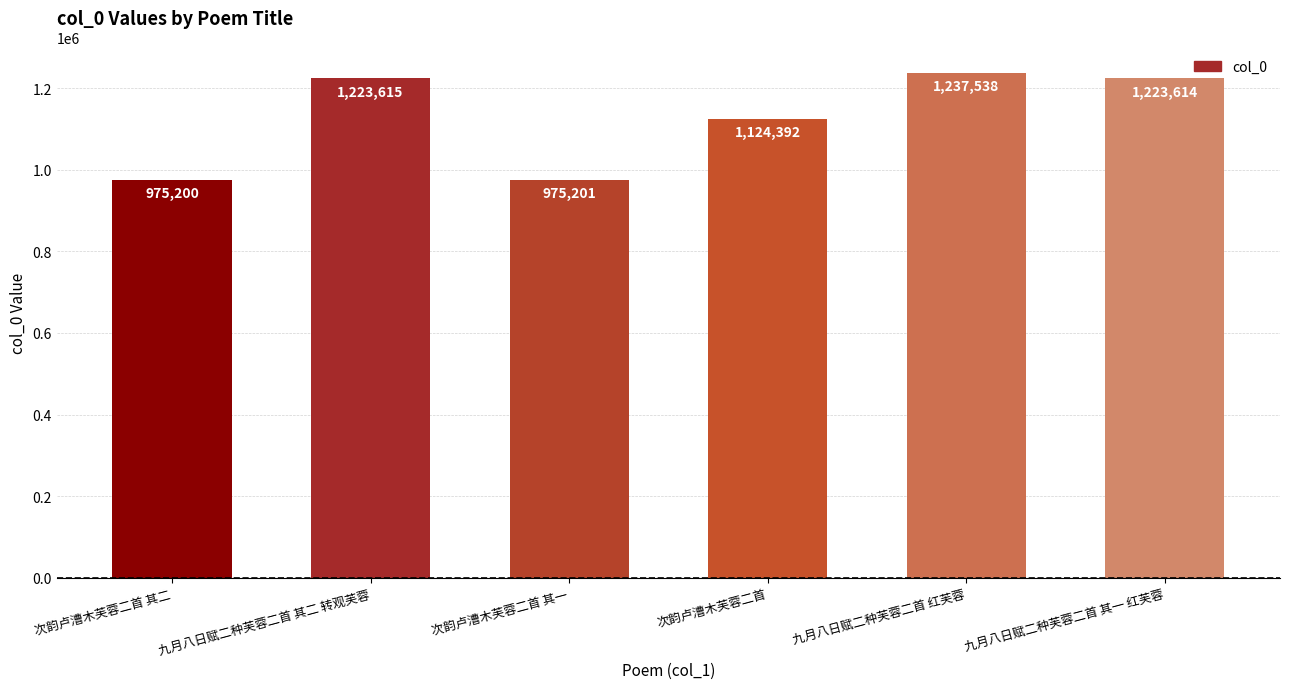

How many bars are there in total?

6